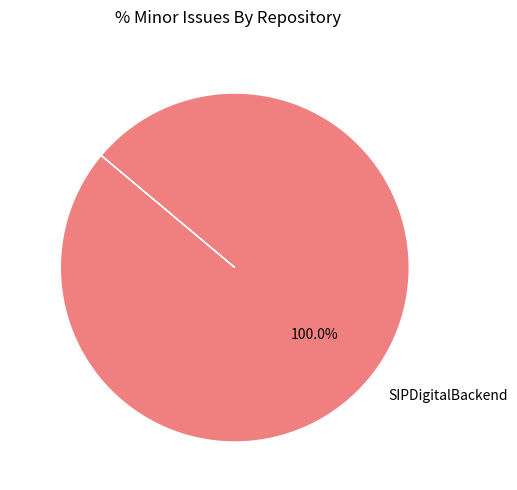

The SIPDigitalBackend slice represents 95% of the pie. True or false?

False